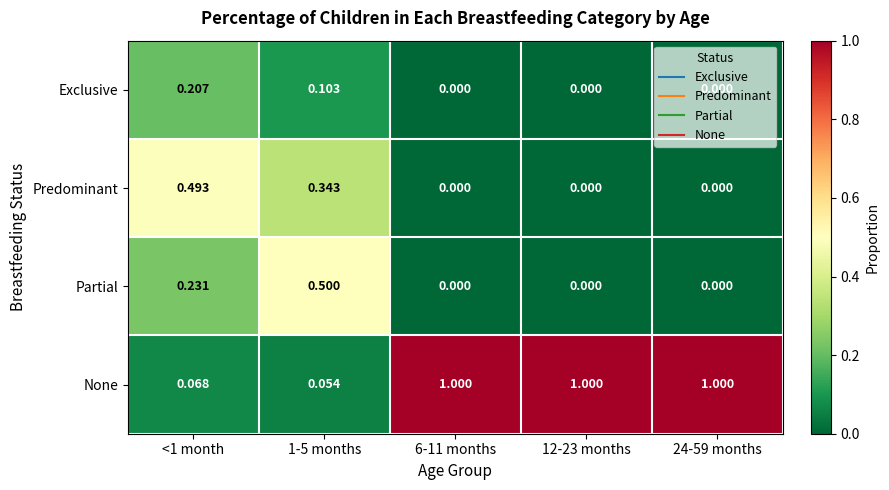

List the series in order of their peak value, lowest first.

Exclusive, Predominant, Partial, None